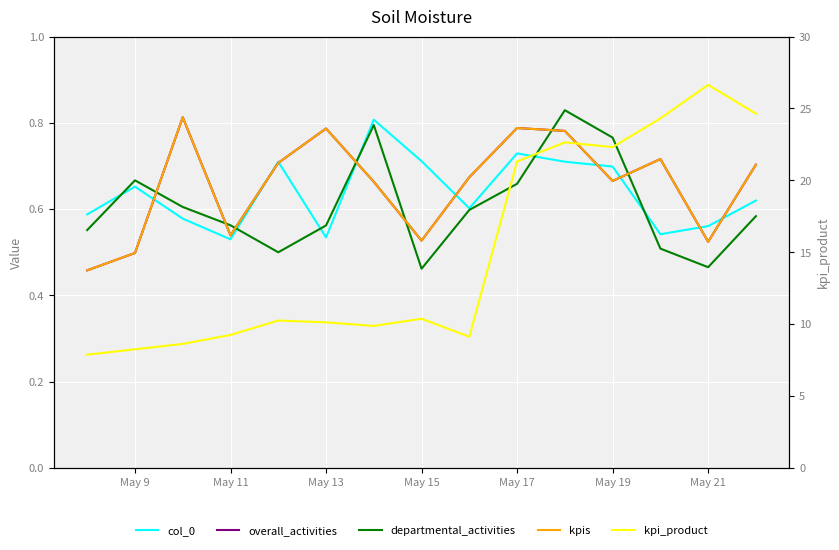

How many times do col_0 and overall_activities cross each other?

9